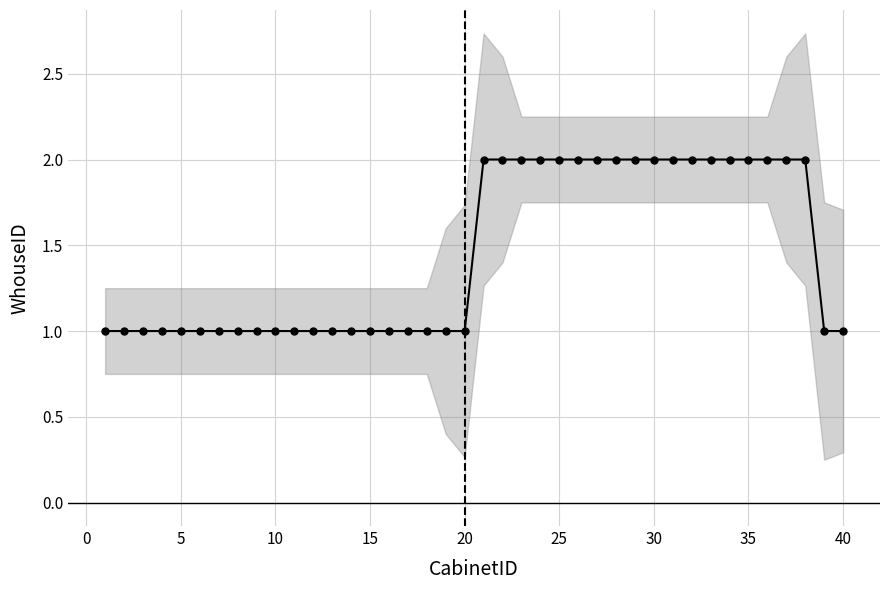

What is the value of the 27th point from the left?

2